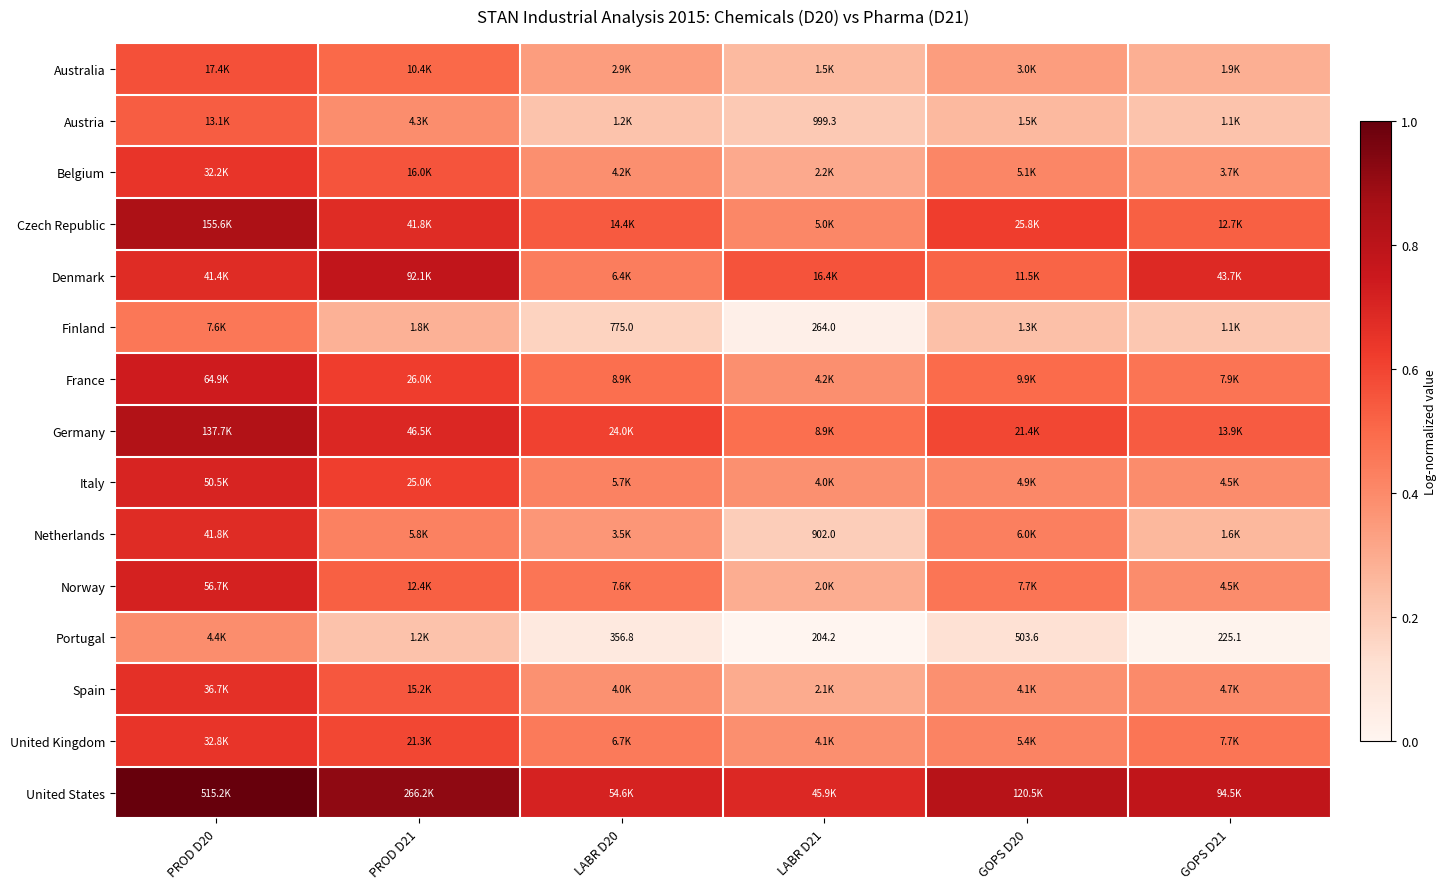

Which series has the largest total across all categories?

United States